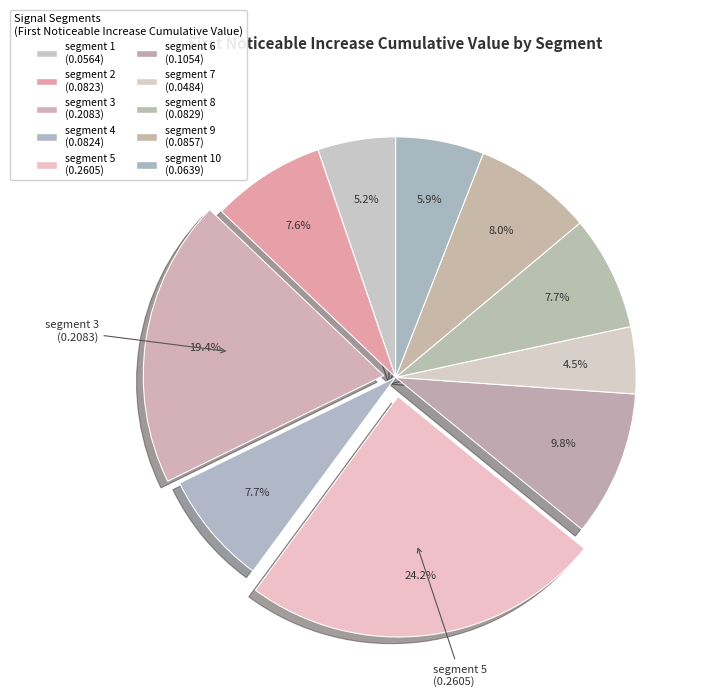

Count the number of slices in the pie.

10